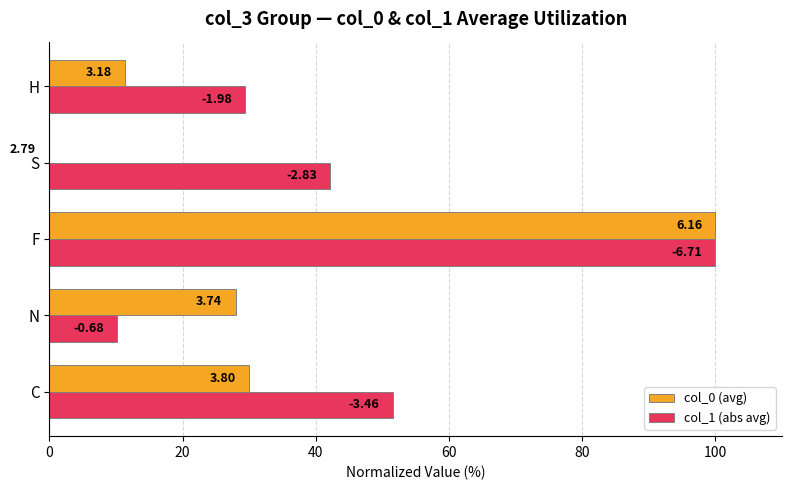

Which series has the largest total across all categories?

col_1 (abs avg)